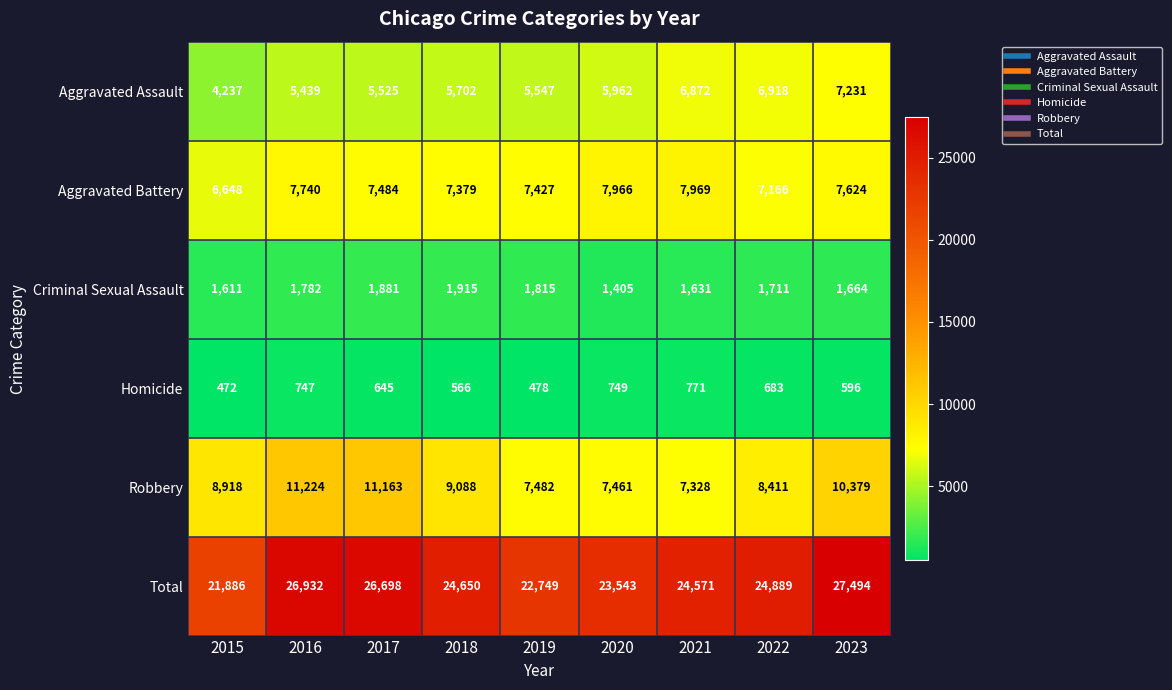

What is the difference between the highest and lowest values at 2022?

24206